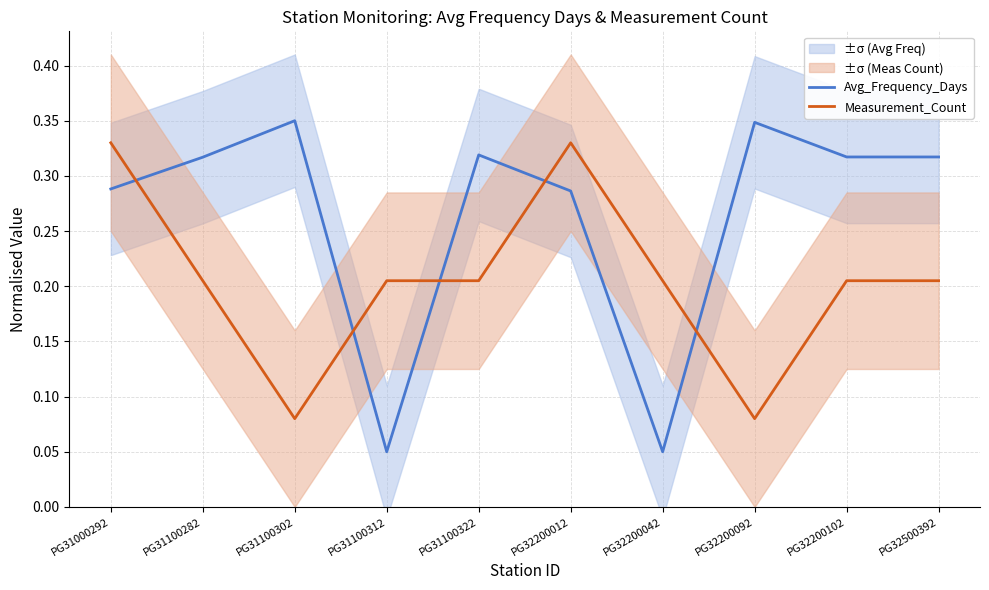

What is the minimum value shown in the chart?

0.1